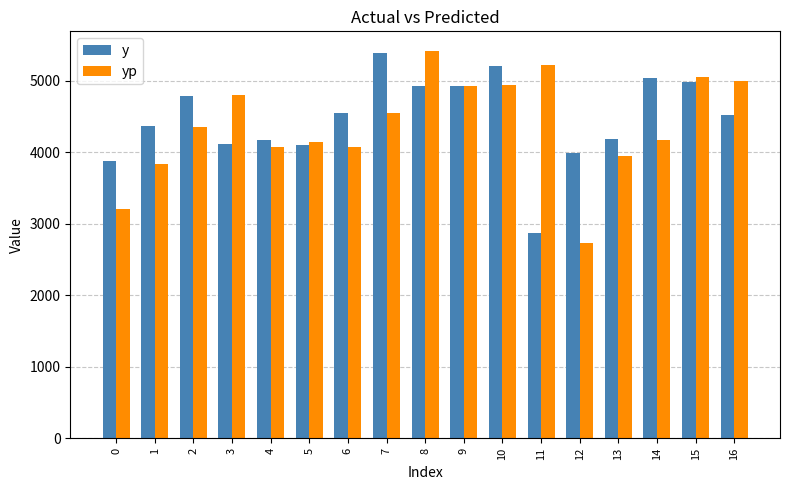

What is the difference between the highest and lowest values at 14?

865.0